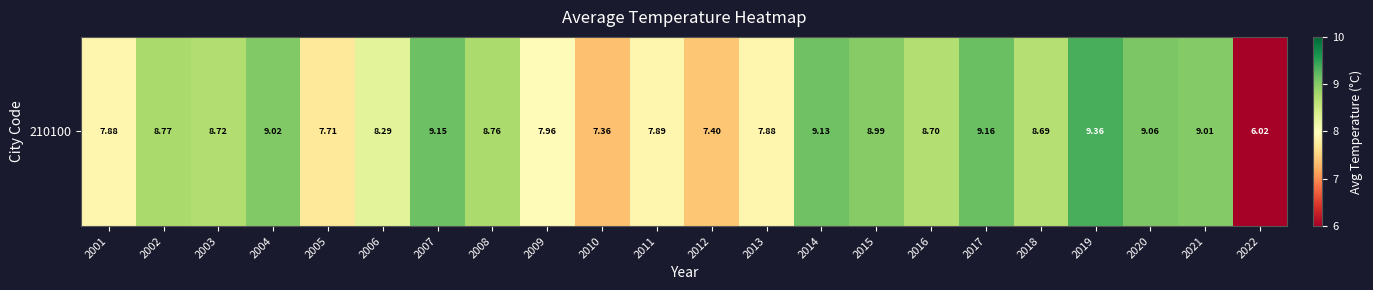

Rank the categories by value from lowest to highest.

2022, 2010, 2012, 2005, 2001, 2013, 2011, 2009, 2006, 2018, 2016, 2003, 2008, 2002, 2015, 2021, 2004, 2020, 2014, 2007, 2017, 2019